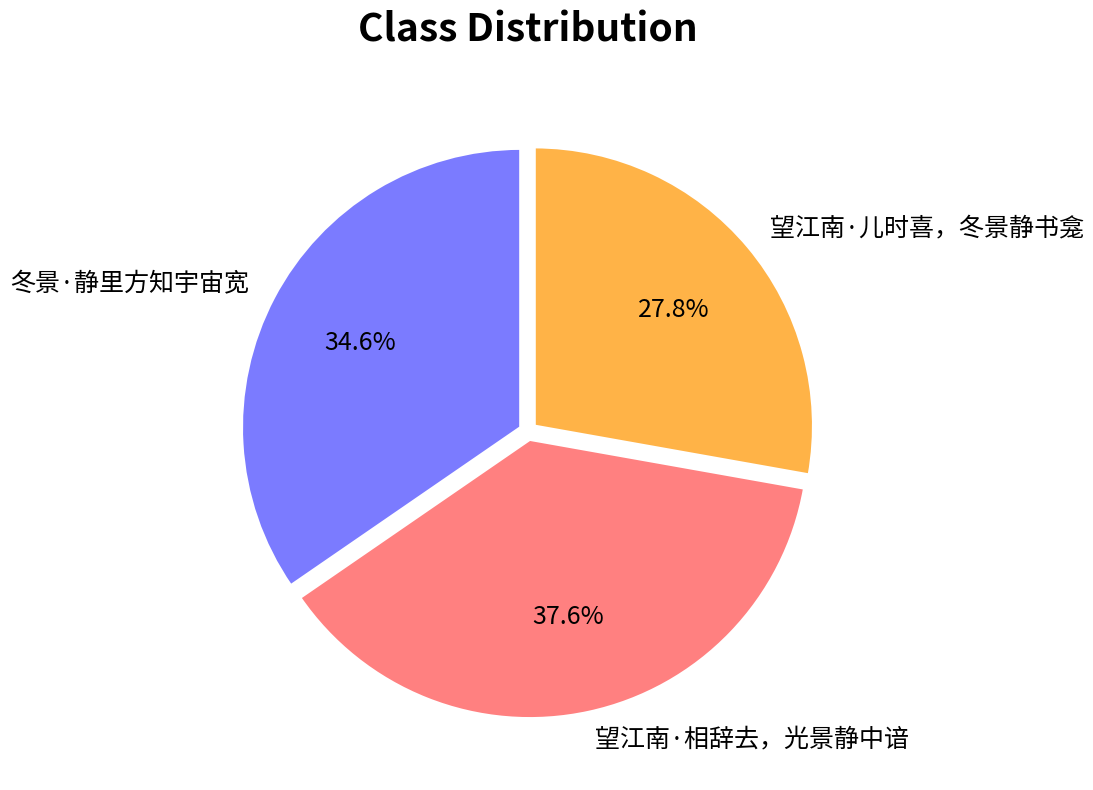

Rank the categories by value from highest to lowest.

望江南·相辞去，光景静中谙, 冬景·静里方知宇宙宽, 望江南·儿时喜，冬景静书龛